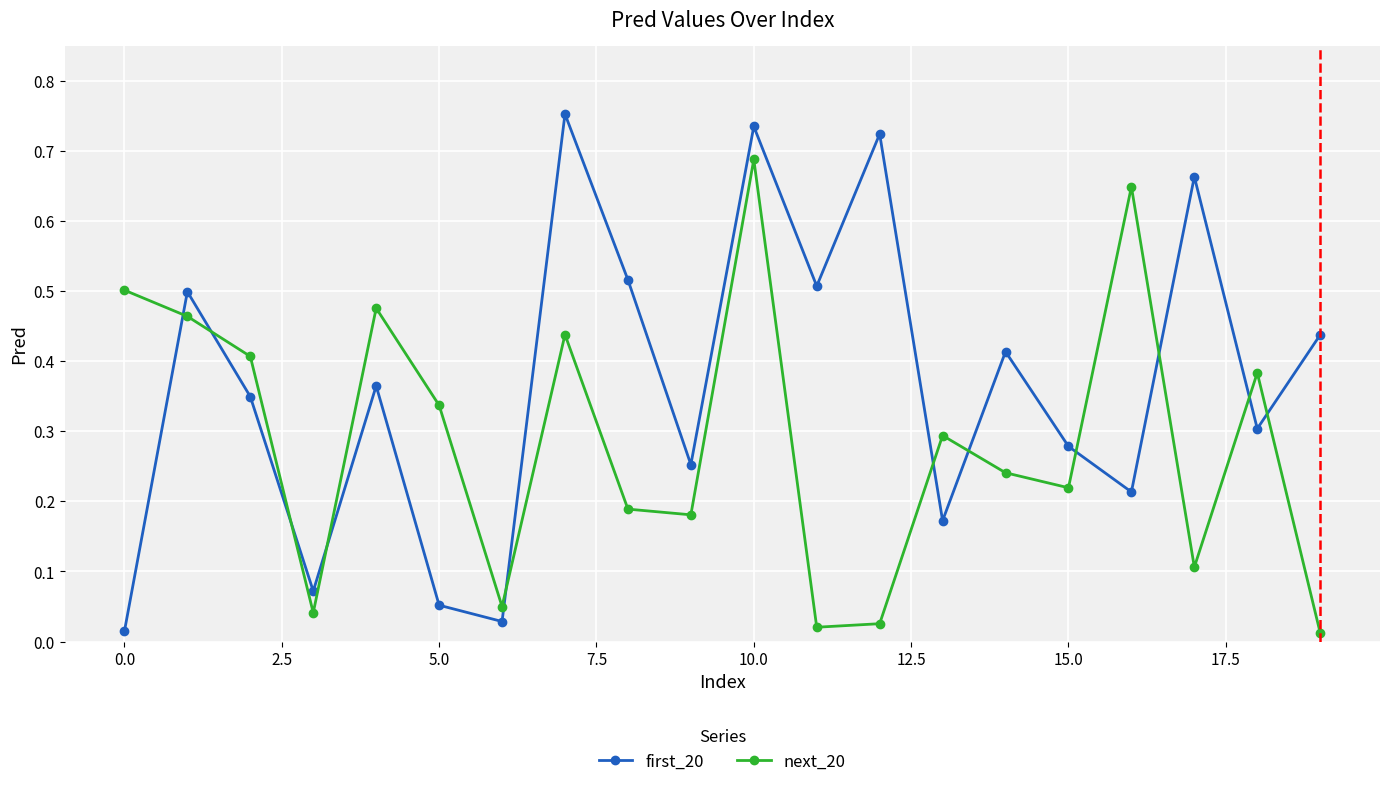

True or false: first_20 has more than 1 points higher than both neighbors.

True